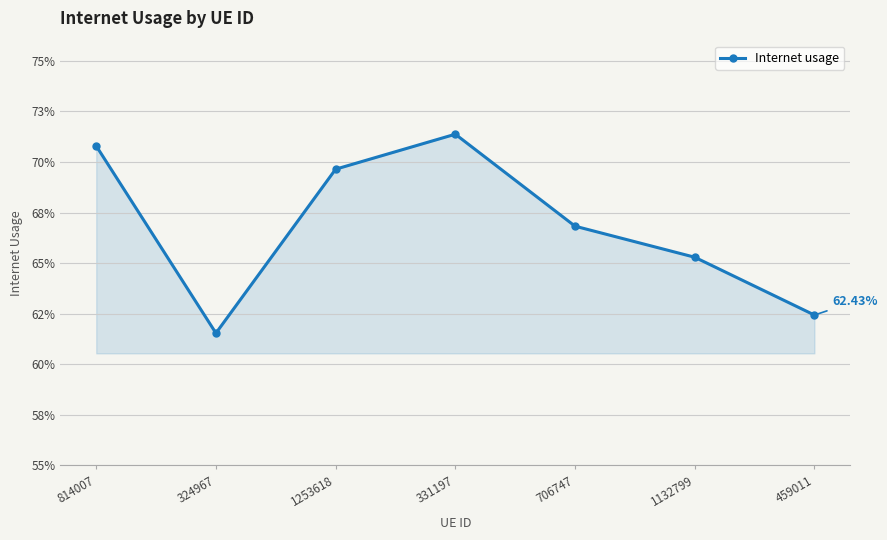

True or false: the data has more than 0 interior local peaks.

True